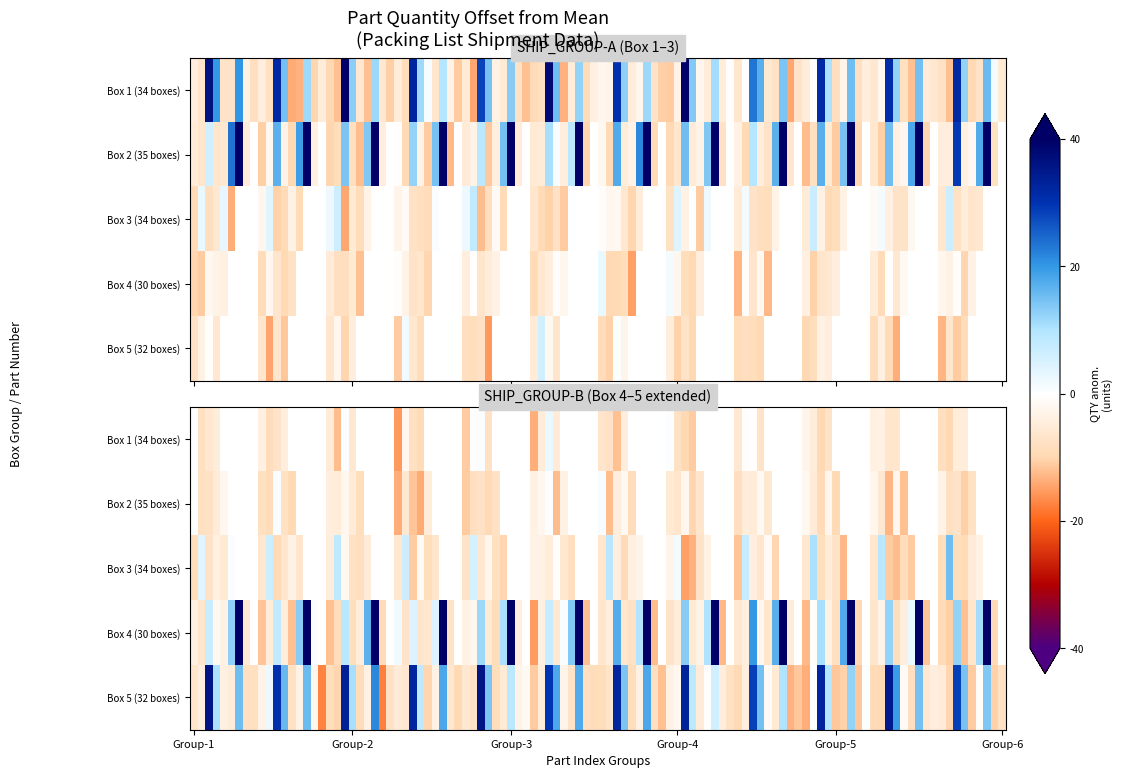

How many data points in Box 5 (32 boxes) are above 0?

4